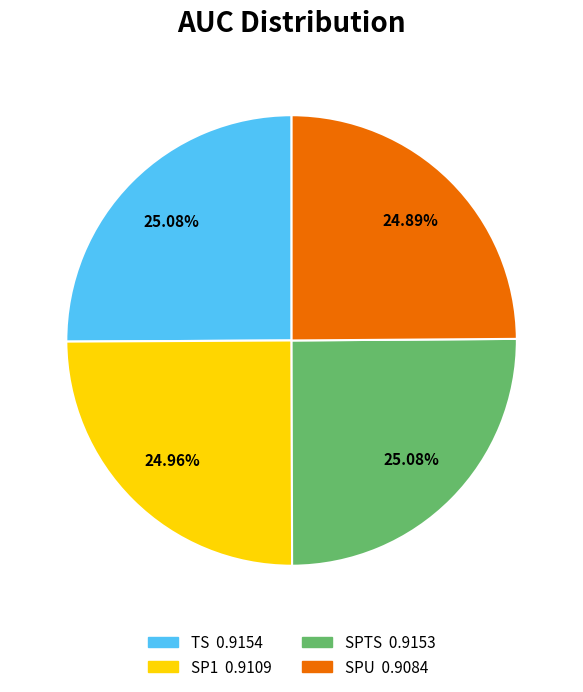

The SP1 slice represents 25% of the pie. True or false?

True